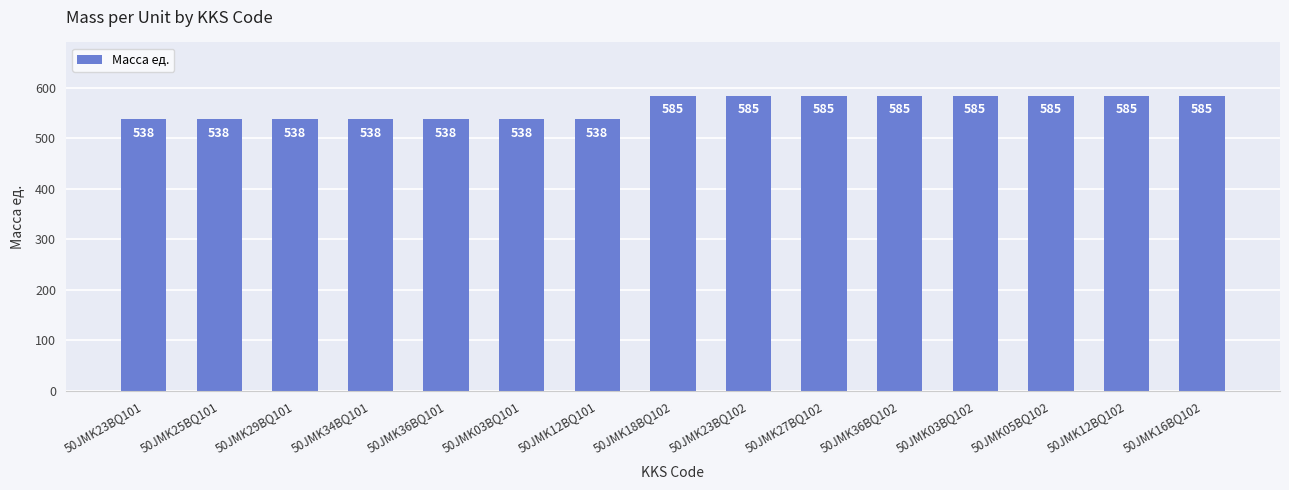

Reading right to left, list all the values displayed in this chart.

50JMK16BQ102=585	50JMK12BQ102=585	50JMK05BQ102=585	50JMK03BQ102=585	50JMK36BQ102=585	50JMK27BQ102=585	50JMK23BQ102=585	50JMK18BQ102=585	50JMK12BQ101=538	50JMK03BQ101=538	50JMK36BQ101=538	50JMK34BQ101=538	50JMK29BQ101=538	50JMK25BQ101=538	50JMK23BQ101=538